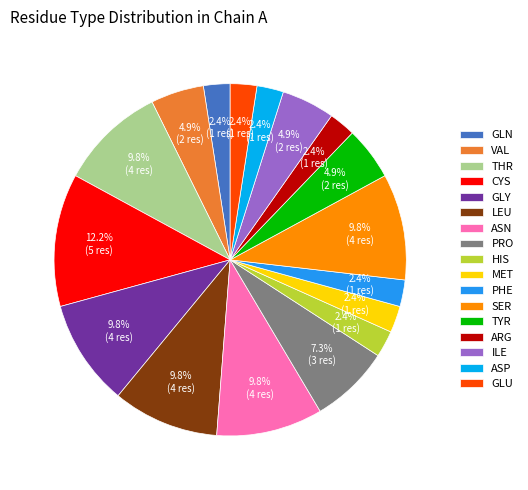

To the nearest percent, what portion does LEU represent?

10%